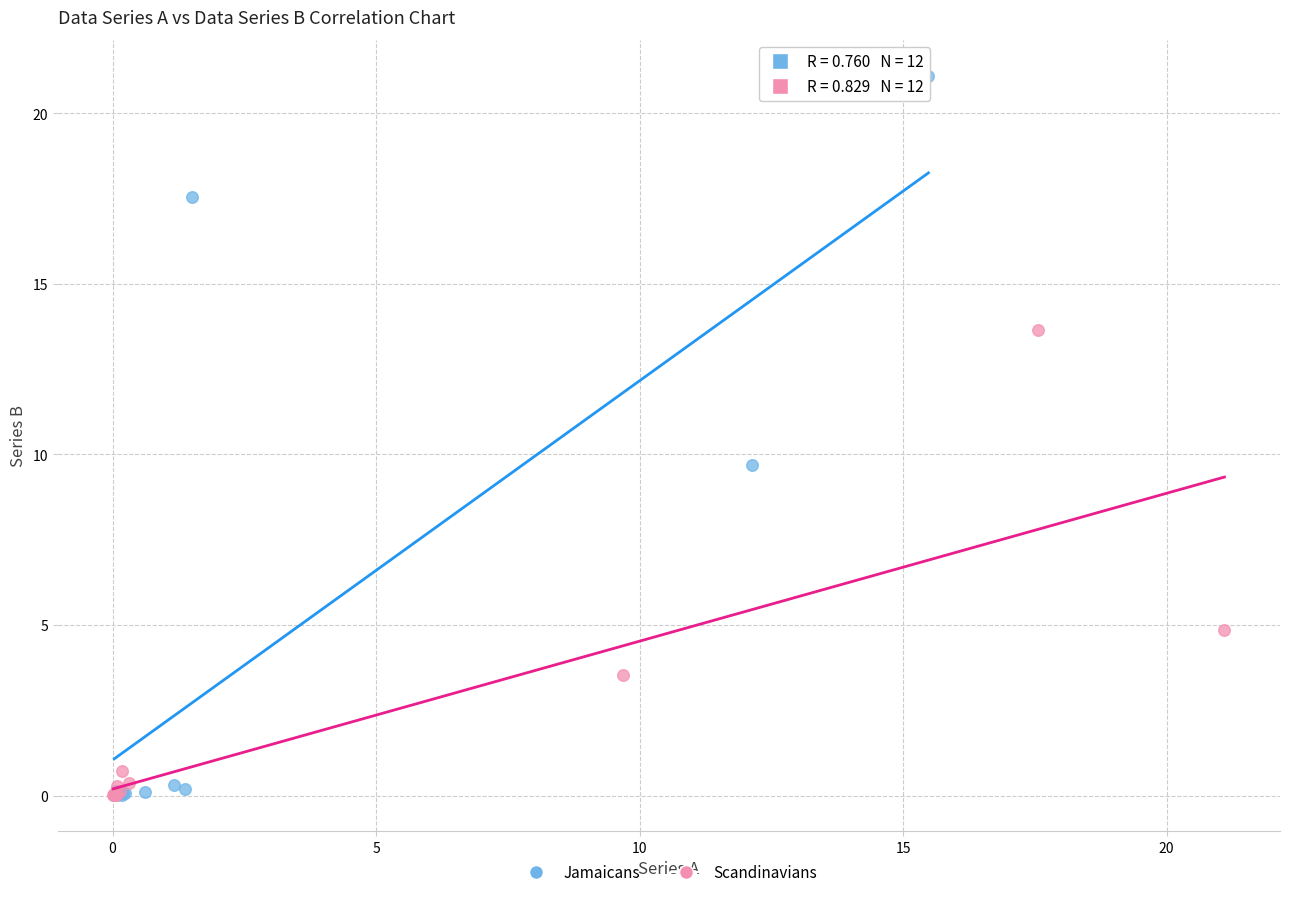

Which series contains the highest Y value?

Jamaicans